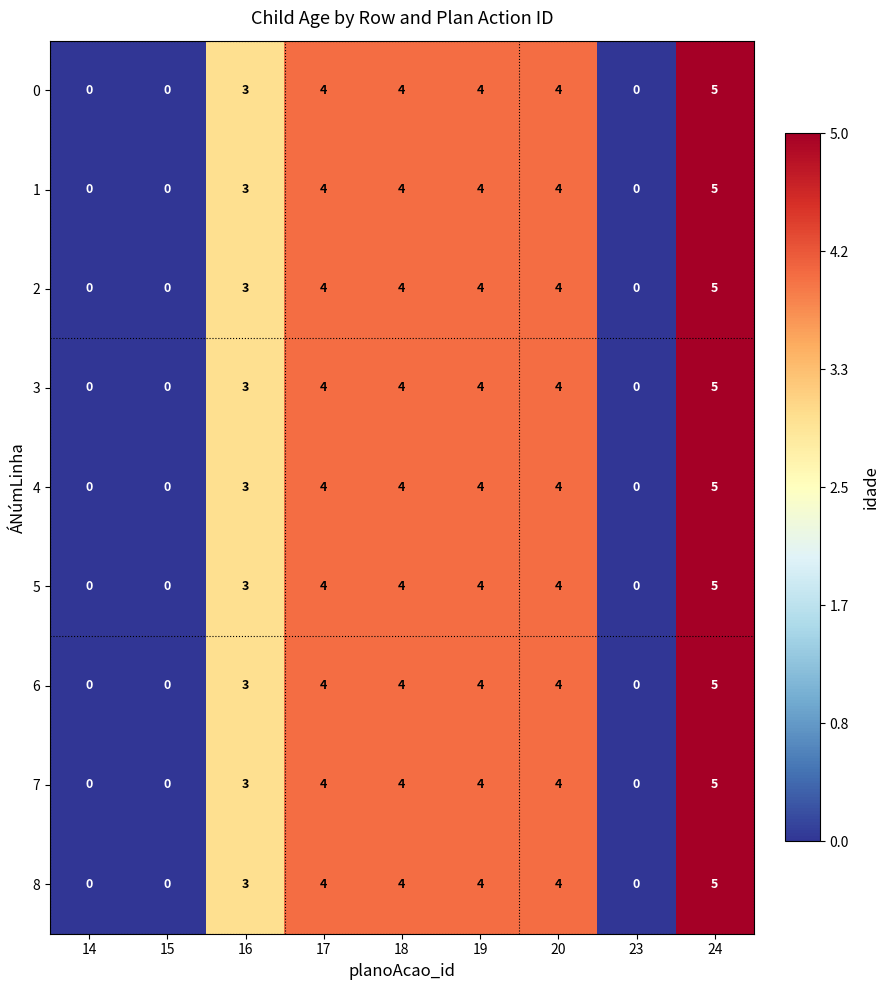

Count the 7 values in the range 0 to 4.

8